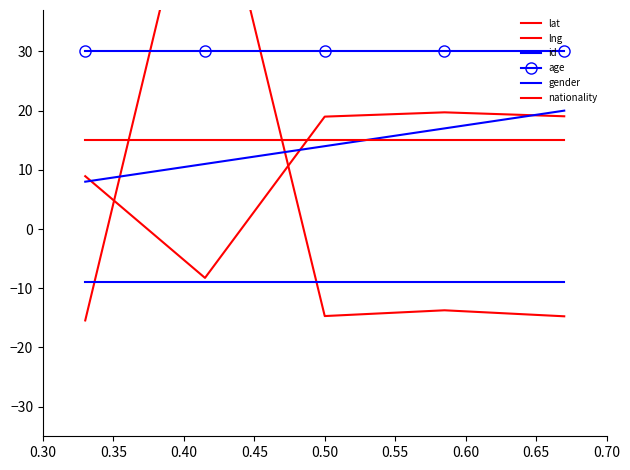

Is the value of nationality at 0.30 greater than the value of id at 0.35?

Yes